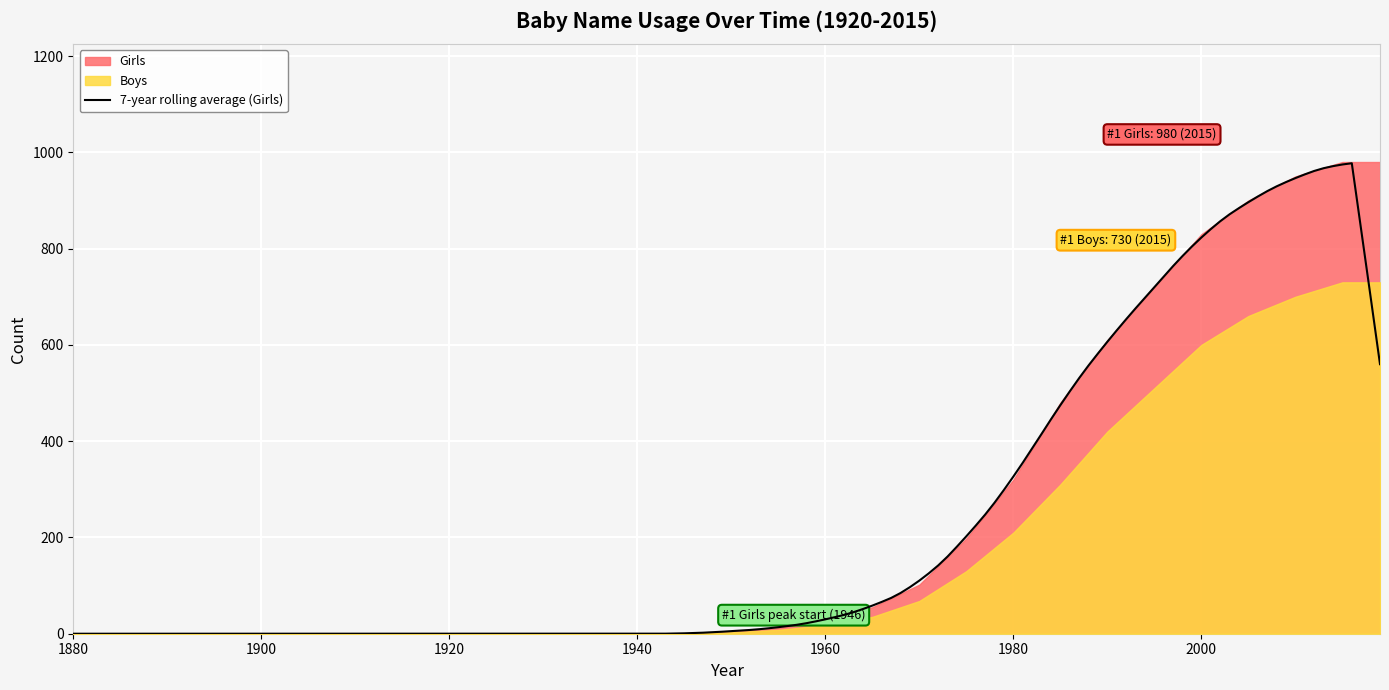

What is the sum of all Boys values?

4402